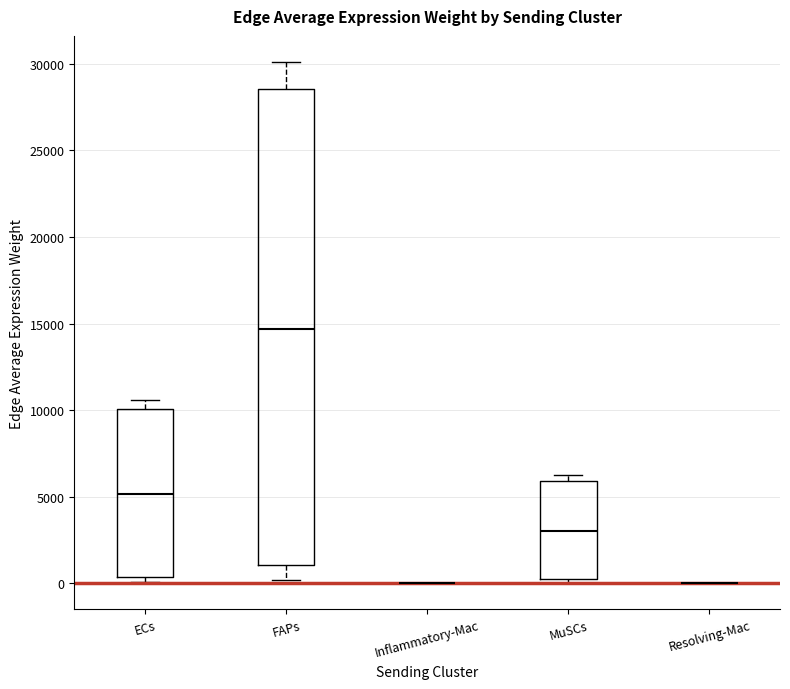

Reading left to right, transcribe this box plot: for each box, give where its median line is, the range the box spans, and where its two whiskers end, as read against the y-axis. The values are not printed on the chart, so give them approximately, as read against the axis.

ECs: median 5000, box 500 to 10000, whiskers 0 to 10500
FAPs: median 14500, box 1000 to 28500, whiskers 0 to 30000
Inflammatory-Mac: box collapsed to a line at 0, whiskers 0 to 0
MuSCs: median 3000, box 0 to 6000, whiskers 0 (just below the box's lower edge) to 6000 (just above the box's upper edge)
Resolving-Mac: box collapsed to a line at 0, whiskers 0 to 0